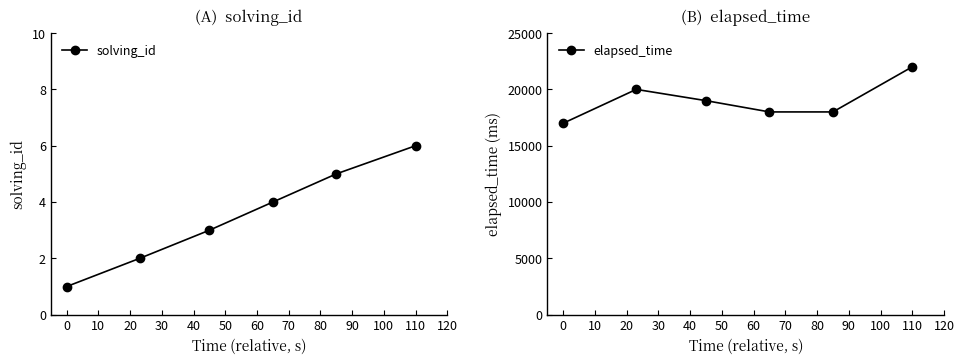

Rank the series by their maximum value, from highest to lowest.

elapsed_time, solving_id